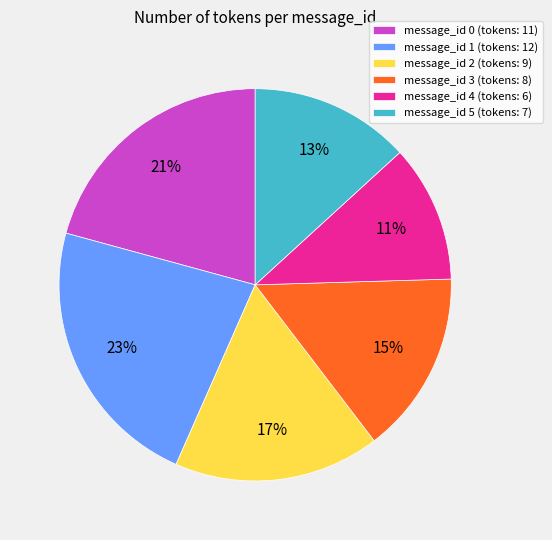

To the nearest percent, what is the combined percentage of message_id 2 and message_id 5?

30%